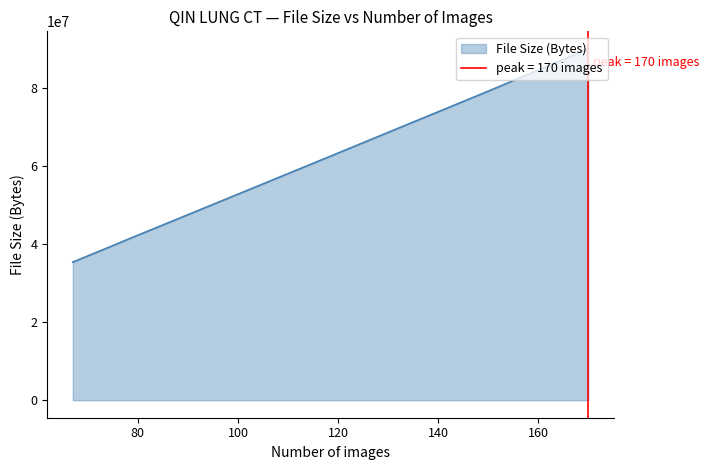

What is the sum of all values?

1056260716